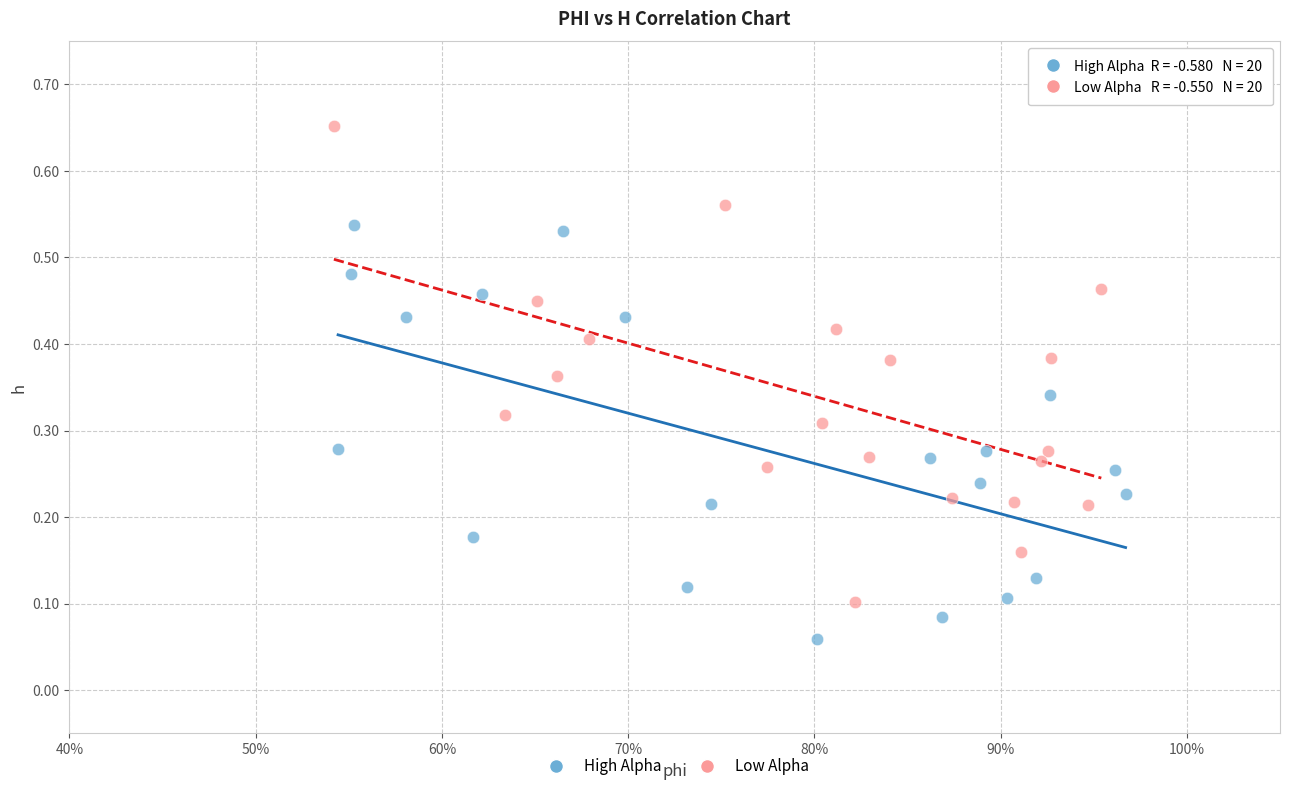

Which series contains the lowest Y value?

High Alpha